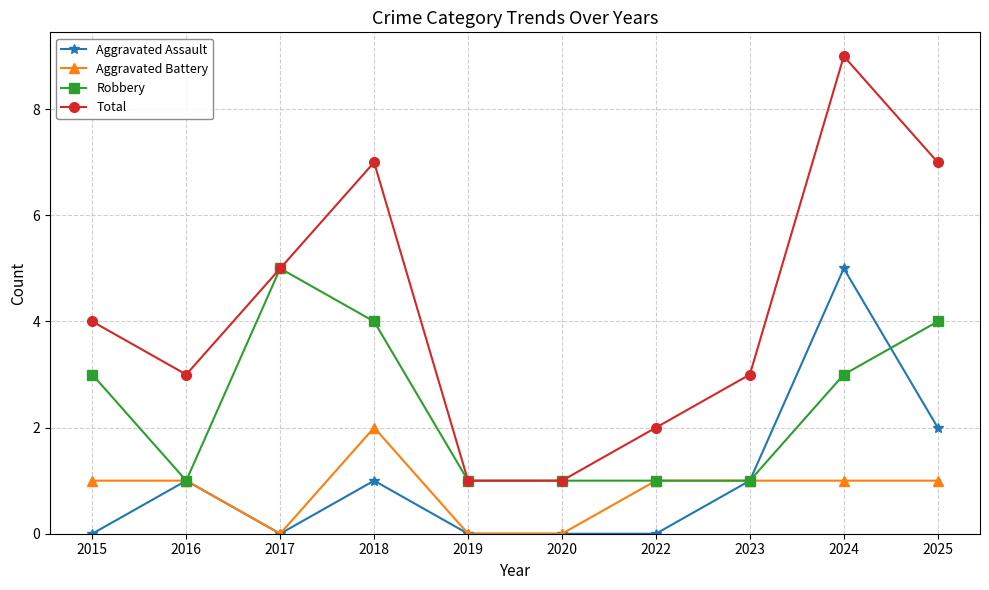

Which series changed the most between 2015 and 2017?

Robbery